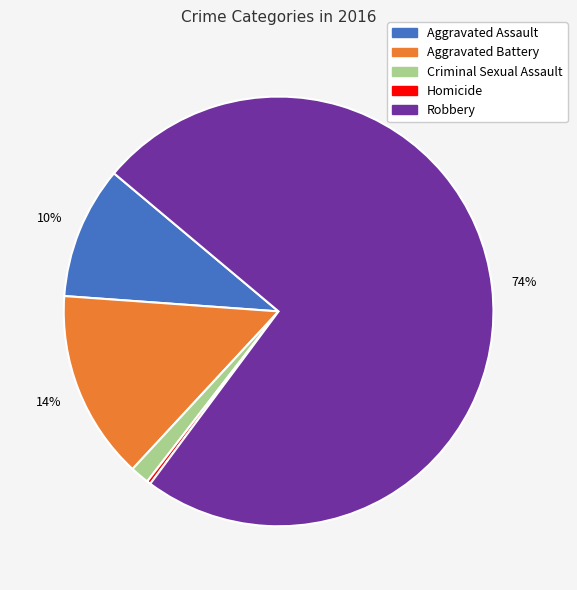

Combined, do Aggravated Battery and Aggravated Assault account for over 50%?

No